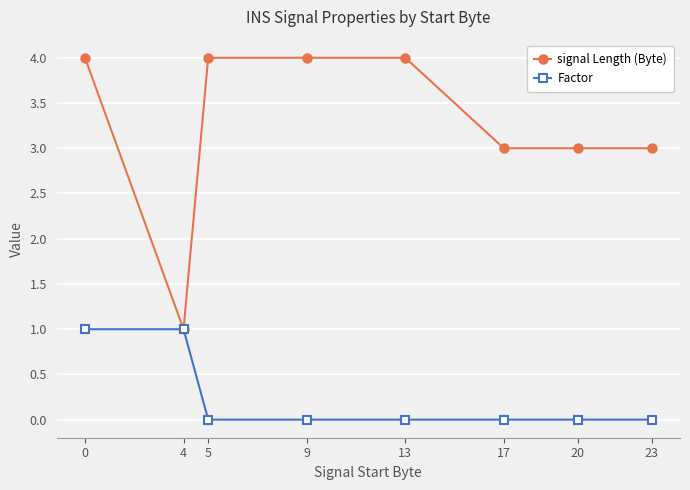

What is the sum of the Factor values at 4 and 20?

1.0